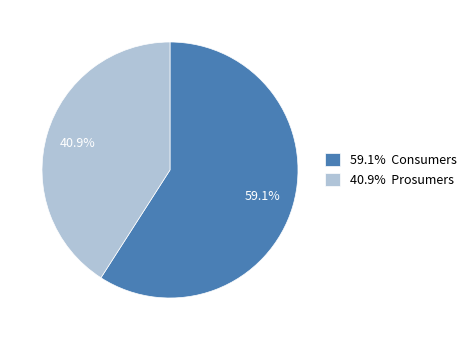

What is the total percentage of 59.1% Consumers and 40.9% Prosumers?

100.0%